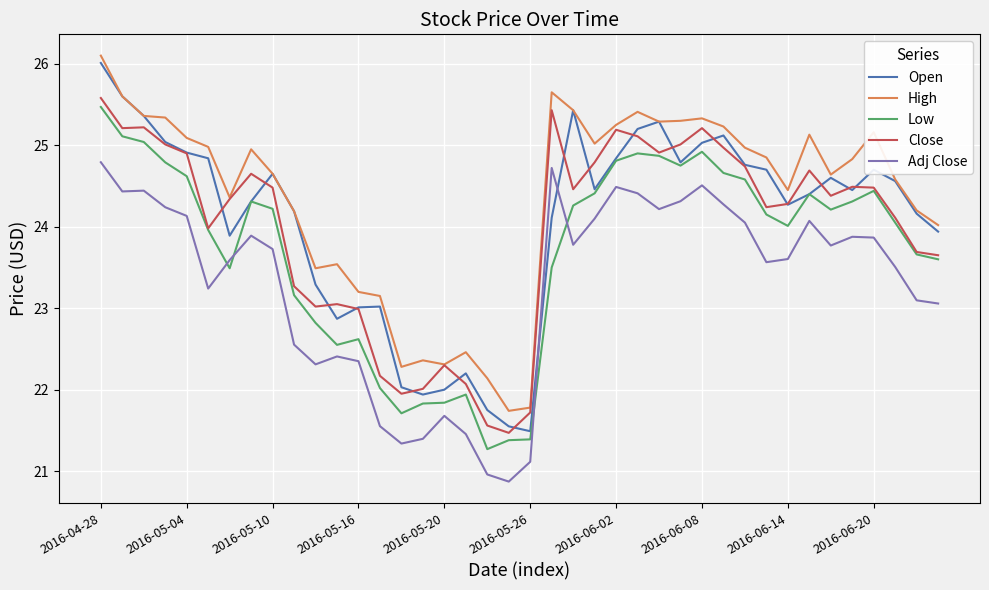

True or false: Low and High intersect in this chart.

False